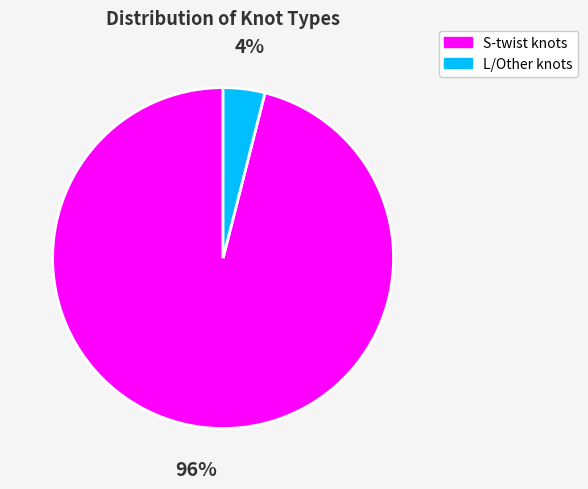

Does any single category account for the majority?

Yes